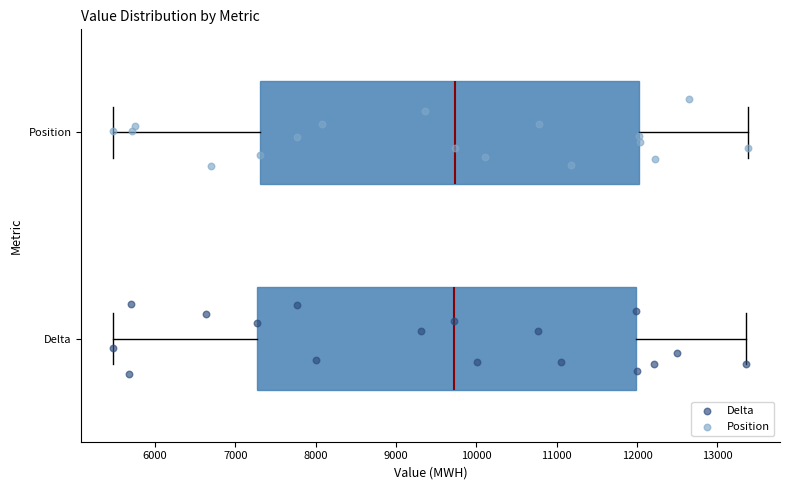

Reading bottom to top, transcribe this box plot: for each box, give where its median line is, the range the box spans, and where its two whiskers end, as read against the x-axis. The values are not printed on the chart, so give them approximately, as read against the axis.

Delta: median 9700, box 7300 to 12000, whiskers 5500 to 13400
Position: median 9700, box 7300 to 12000, whiskers 5500 to 13400